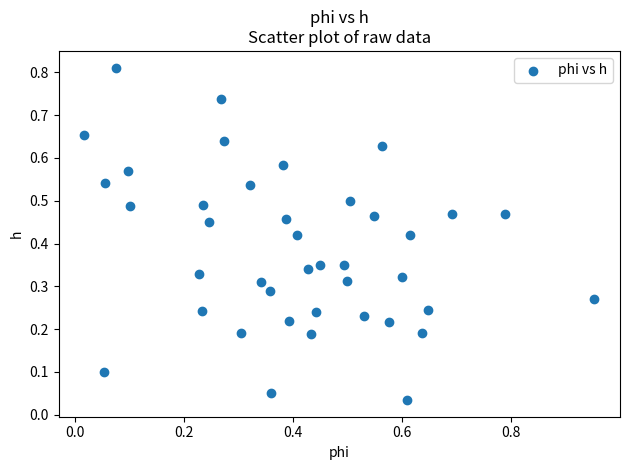

What is the range of X values (max minus min)?

0.9